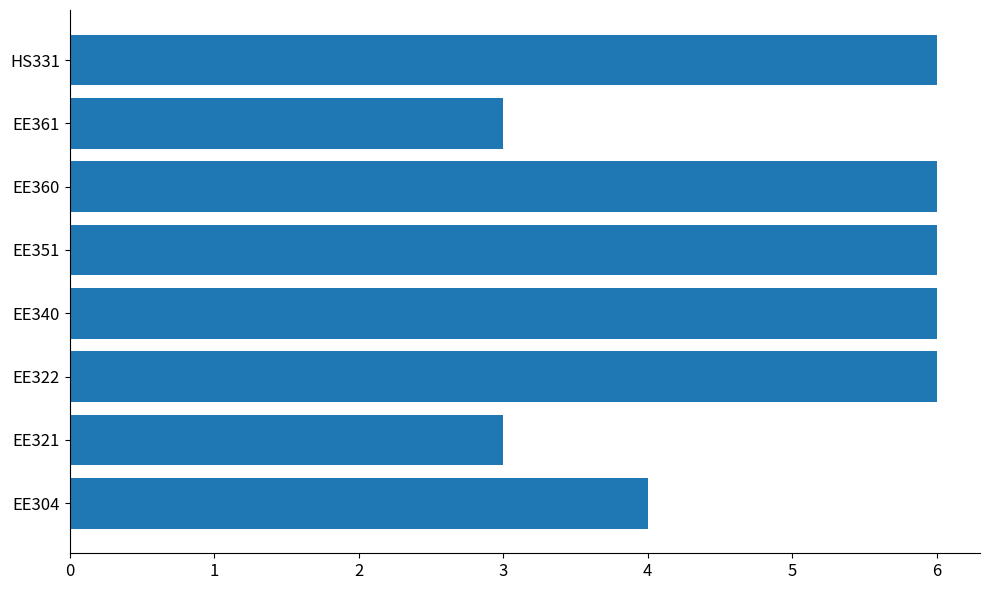

What is the smallest value displayed?

3